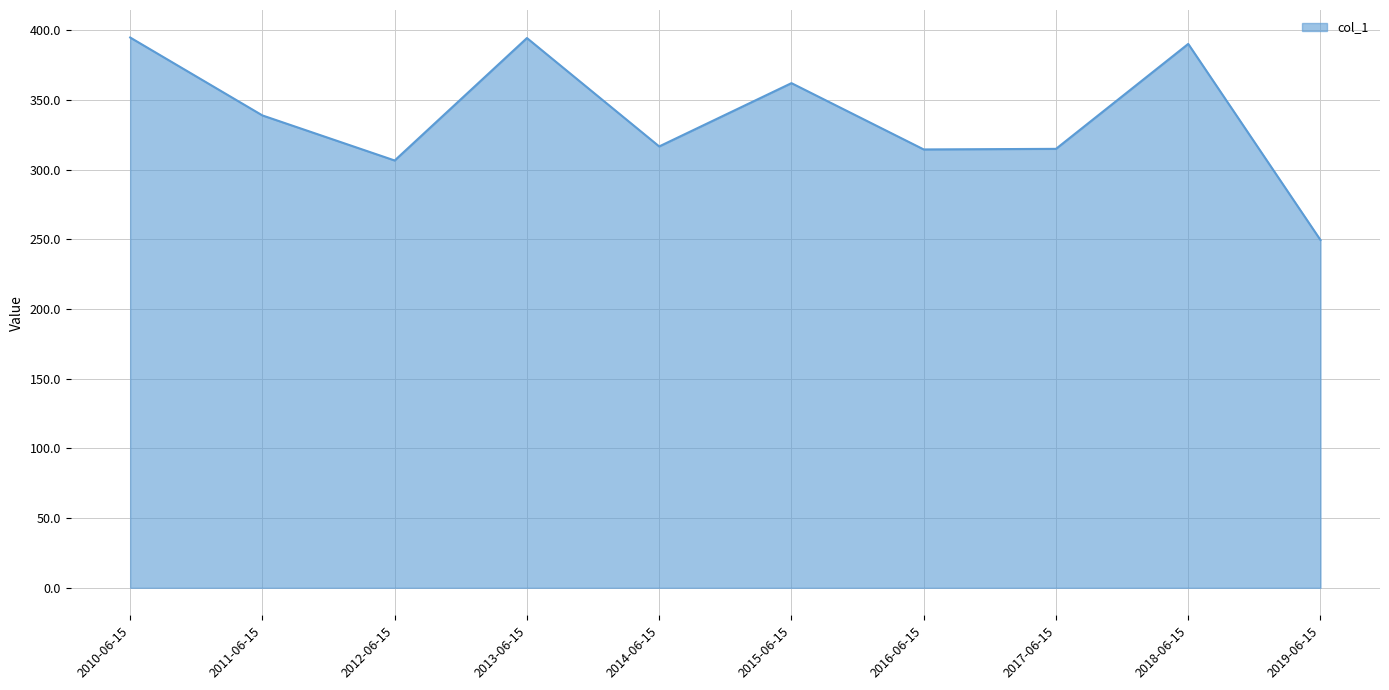

The value at 2013-06-15 is 394.3. True or false?

True